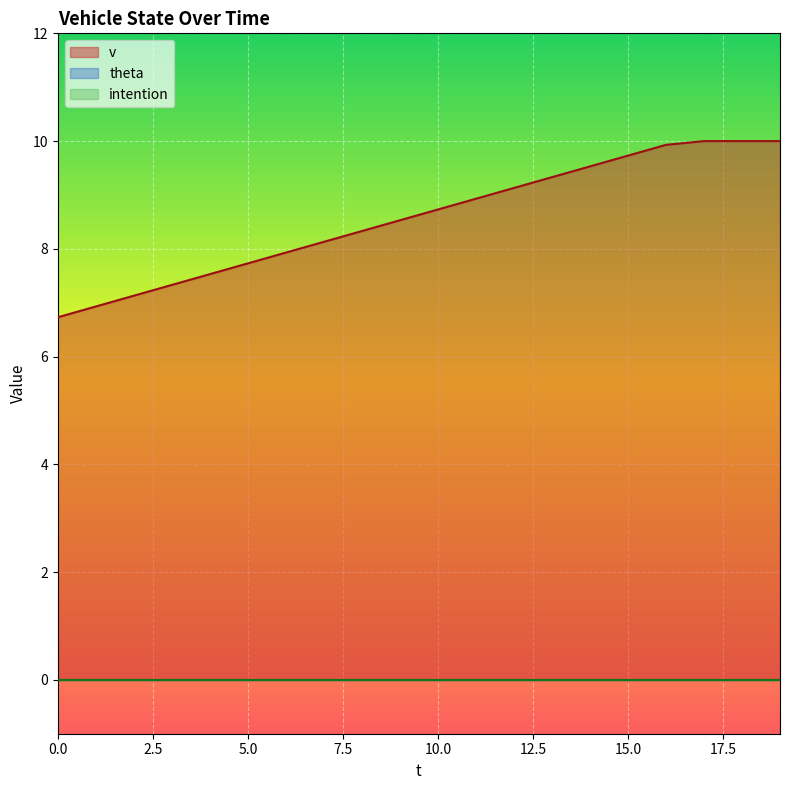

Count the number of categories in the chart.

20